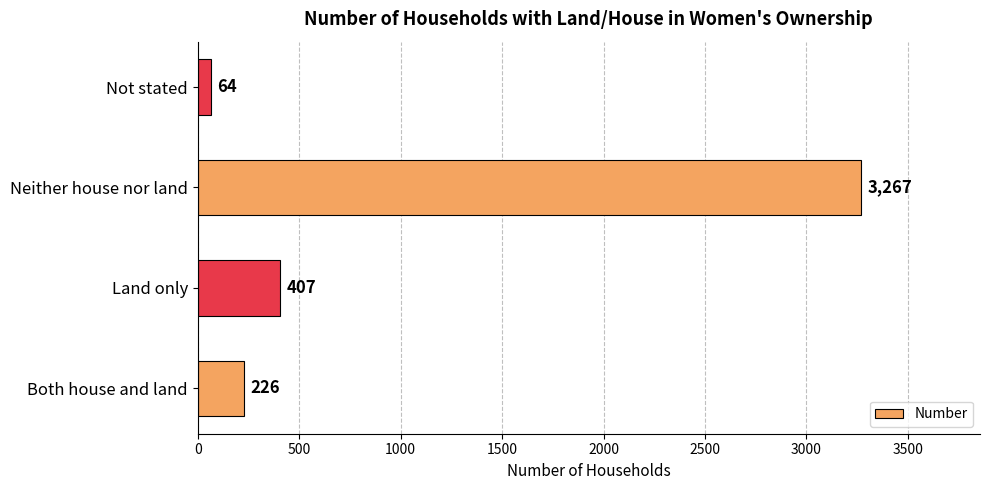

Where is the data nearest to the value 1665?

Land only